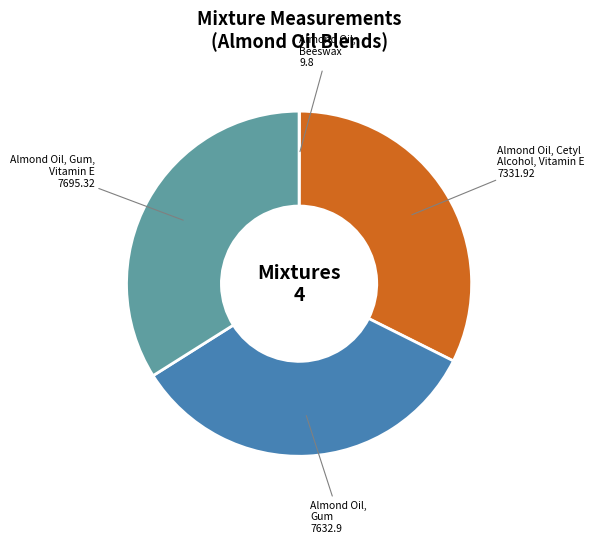

Does any single category account for the majority?

No